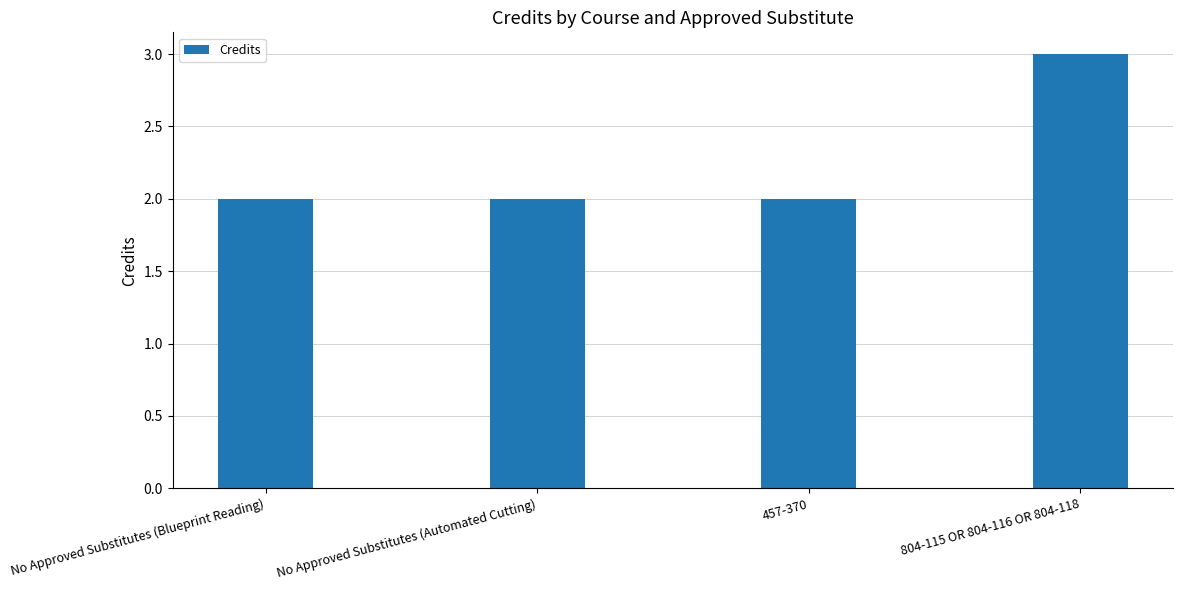

What is the ratio of the value at 457-370 to the value at No Approved Substitutes (Automated Cutting)?

1.0